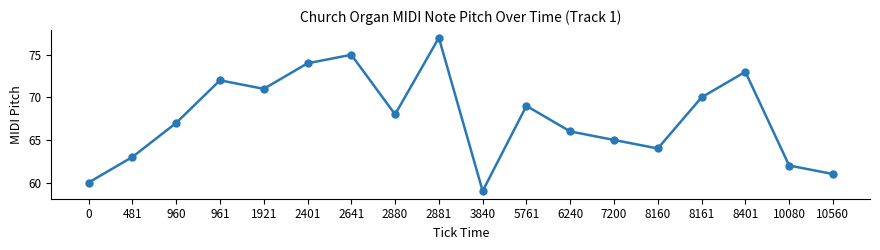

Which has a higher value, 10560 or 6240?

6240